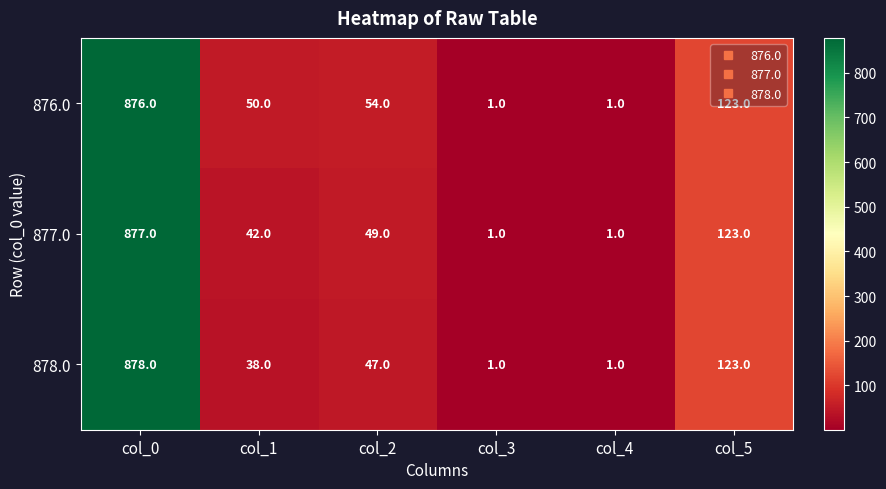

True or false: 878.0 has a value of 51 at col_5.

False